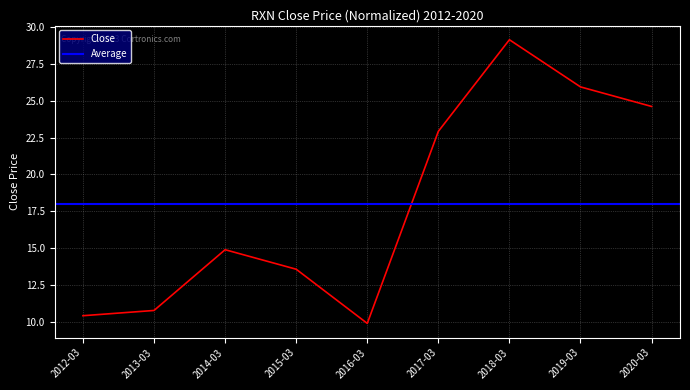

What is the change in value from 2013-03 to 2016-03?

-0.9